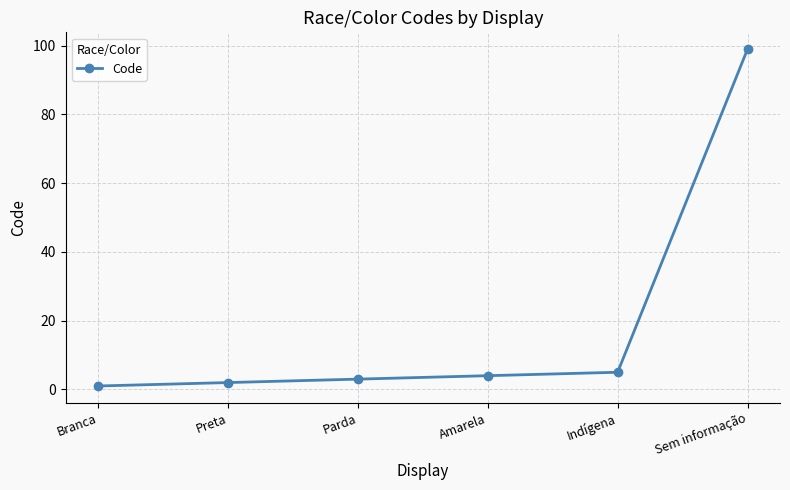

What position from the left is Sem informação?

6